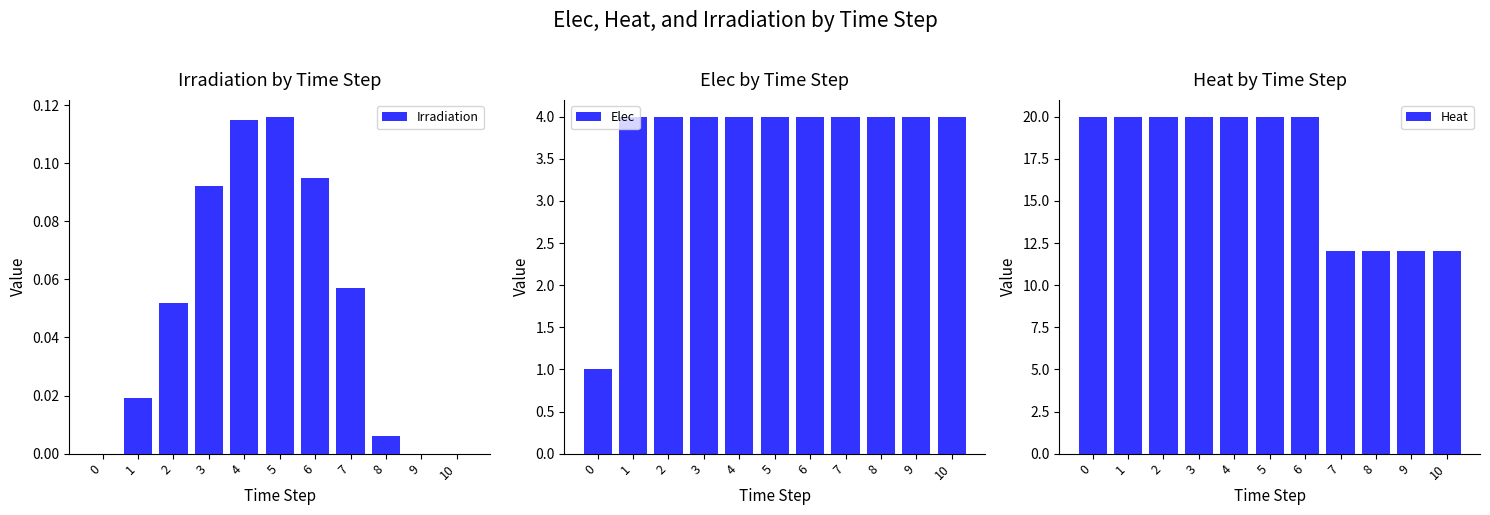

True or false: Elec has a value of 6.2 at 2.

False